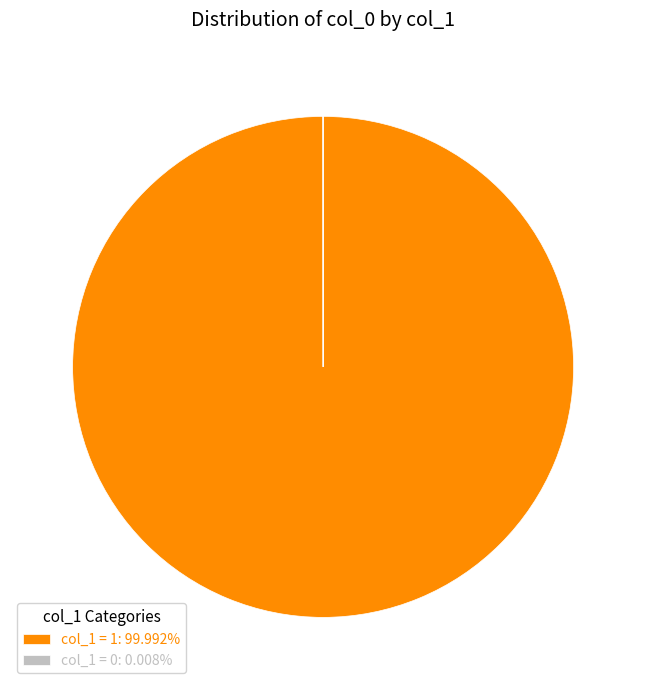

Is there any slice that represents more than half of the pie?

Yes